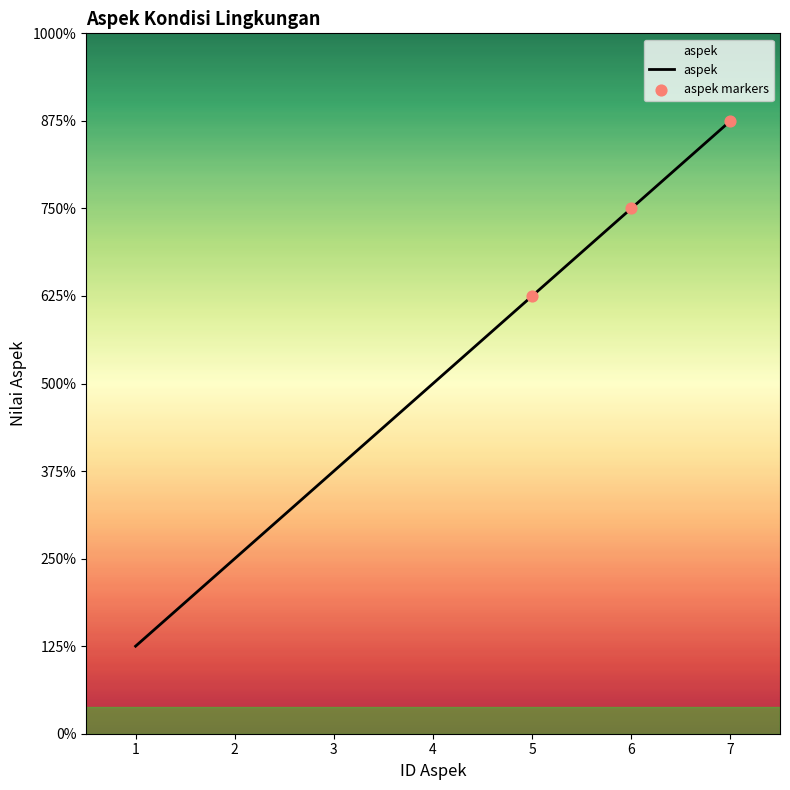

Approximately how many times larger is the value at 6 compared to 4?

1.5